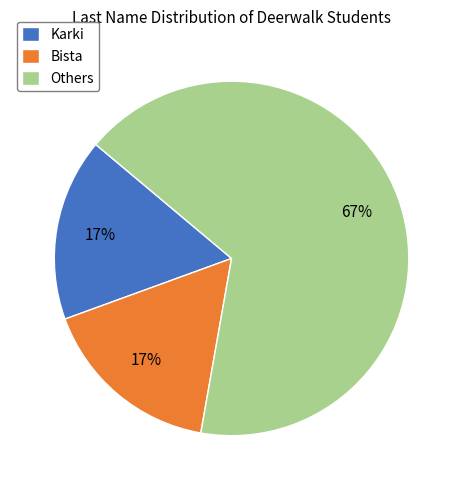

Is the sum of Others and Bista greater than half?

Yes